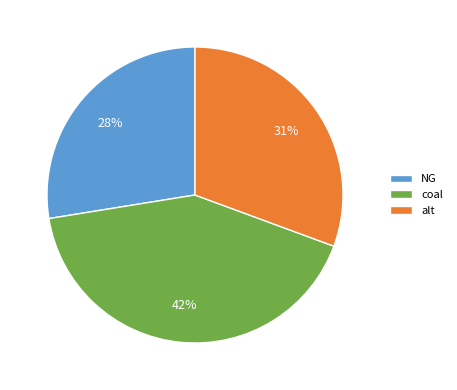

True or false: NG accounts for 36% of the total.

False